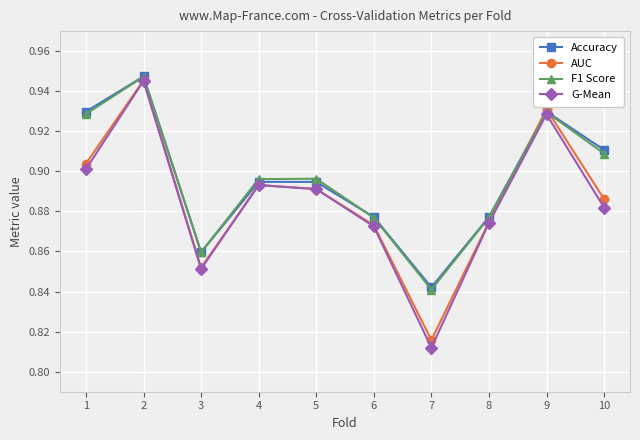

Which series changed the most between 1 and 6?

Accuracy